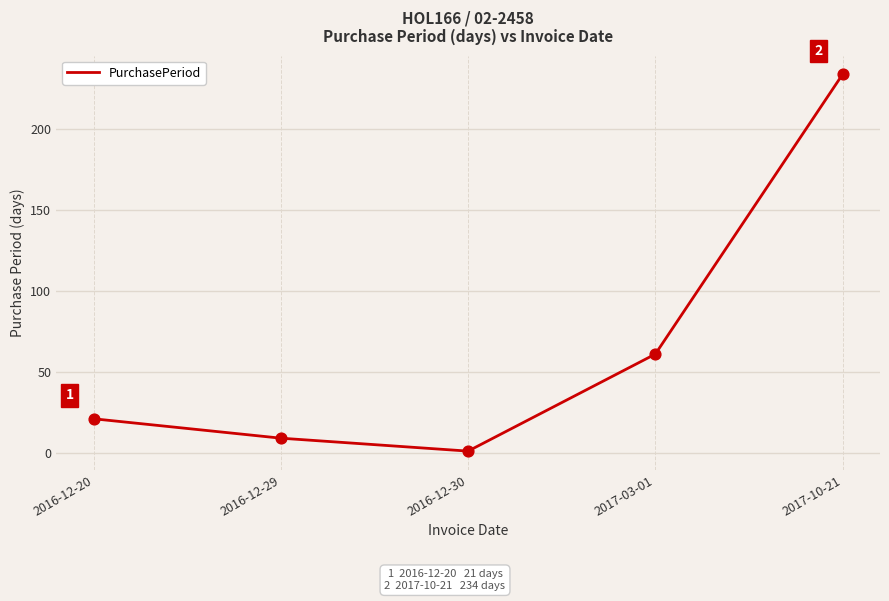

Which has a higher value, 2016-12-29 or 2017-03-01?

2017-03-01